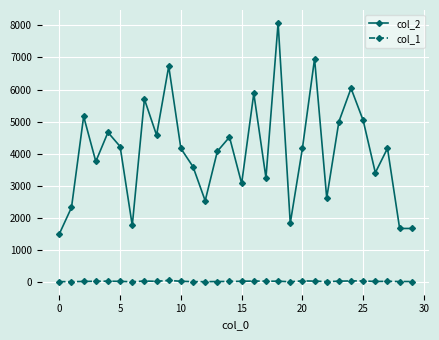

True or false: col_1 and col_2 intersect in this chart.

False